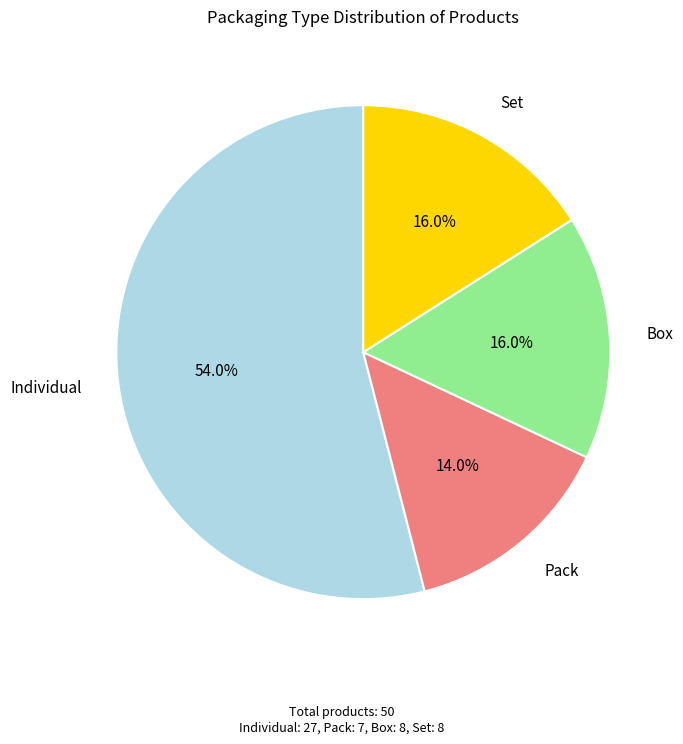

Is there a majority slice in this chart?

Yes